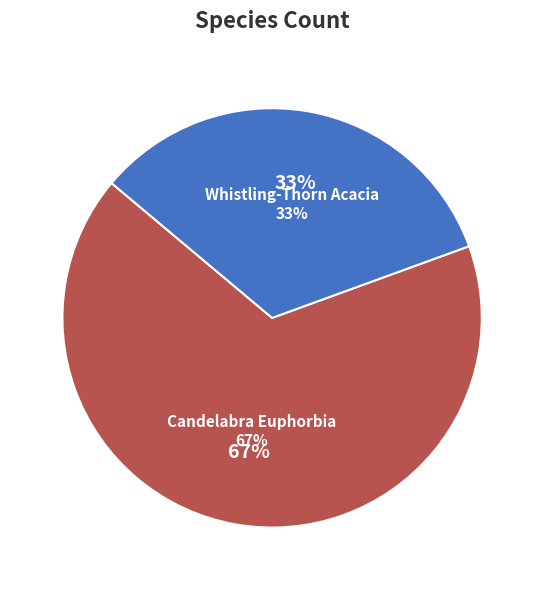

What percentage is the Candelabra Euphorbia slice, to the nearest percent?

67%